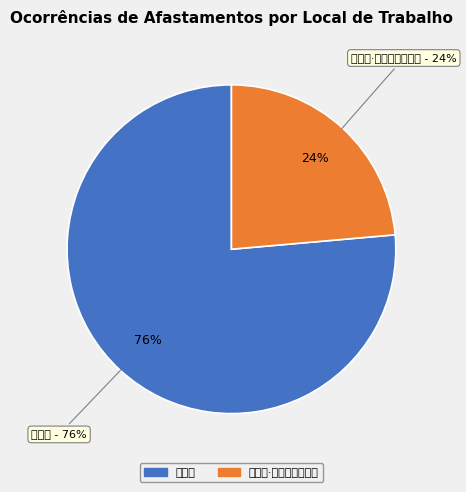

True or false: 双泉亭 accounts for 76% of the total.

True